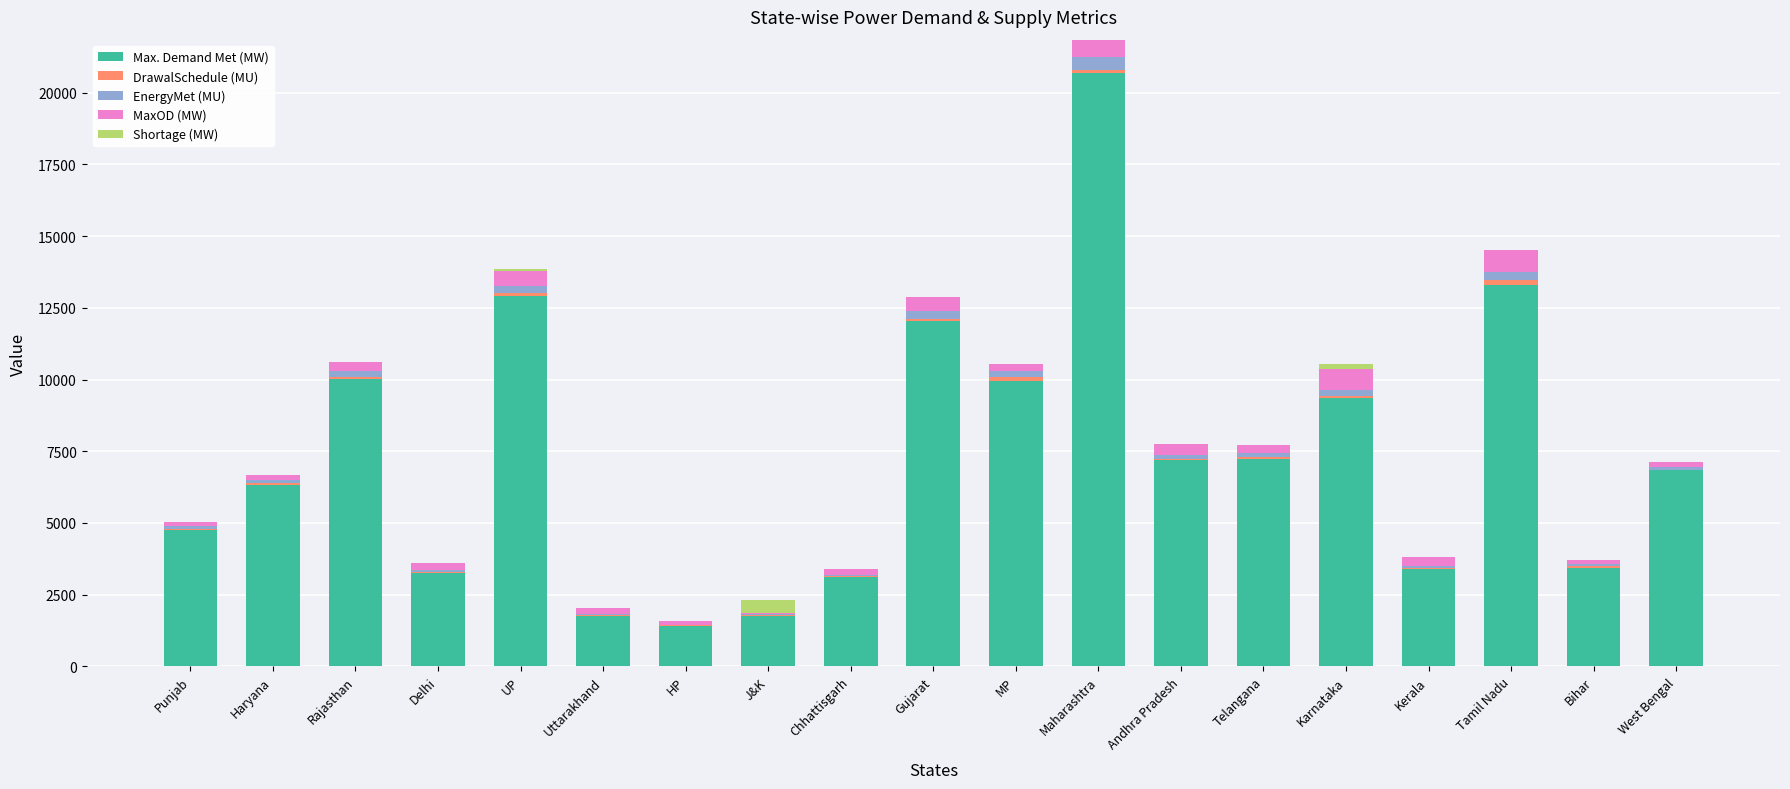

True or false: Max. Demand Met (MW) has a value of 1979.7 at Kerala.

False